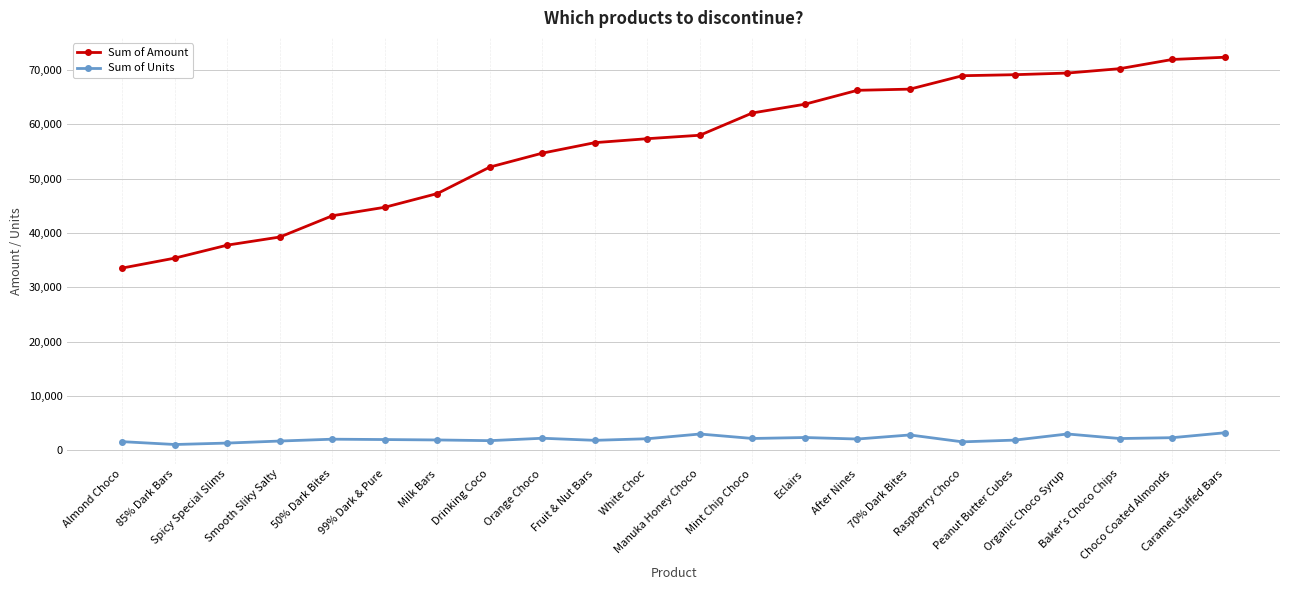

True or false: Sum of Units and Sum of Amount cross at least once.

False